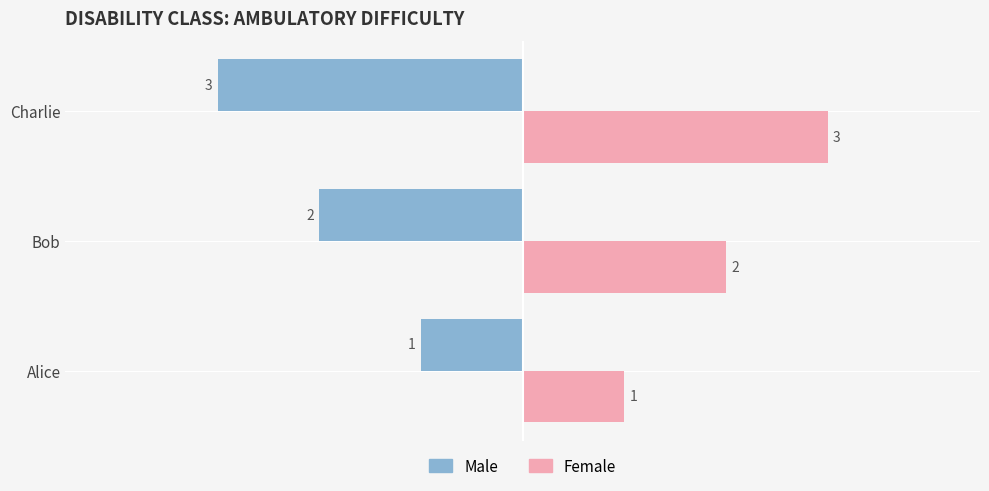

What are all the series names shown in the legend?

Male, Female